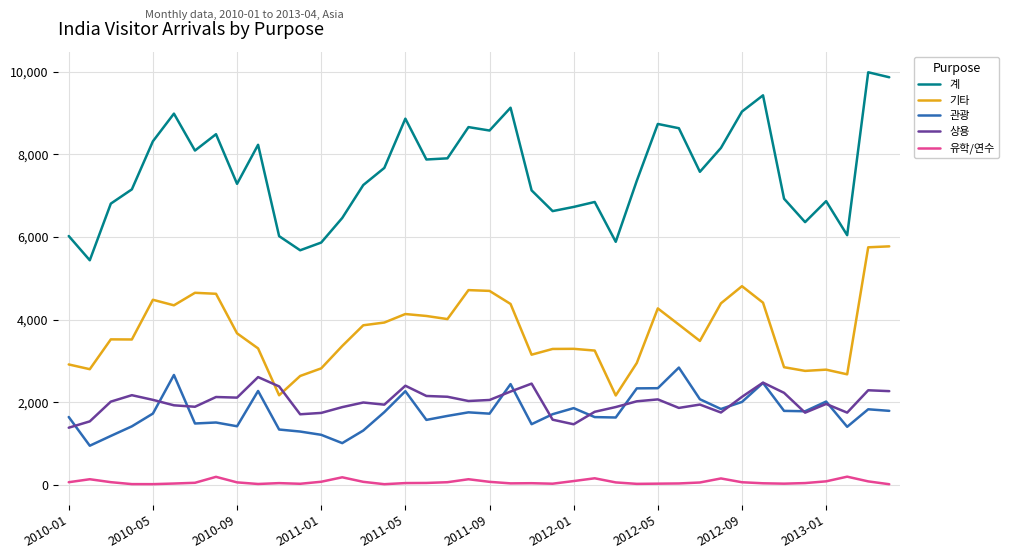

True or false: 계 and 기타 intersect in this chart.

False